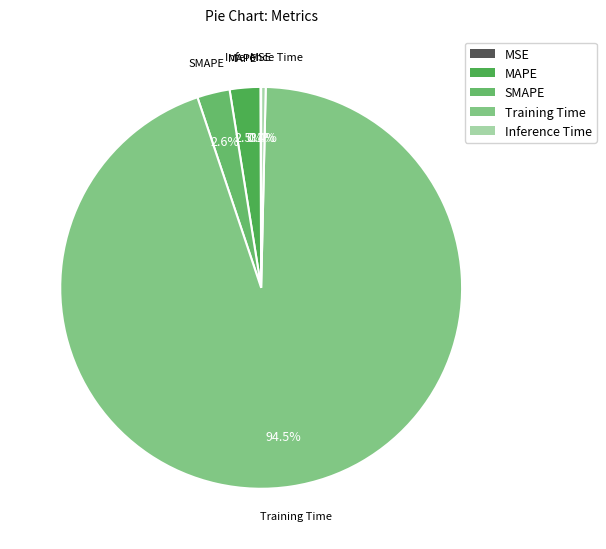

What percentage is NOT represented by SMAPE?

97.4%